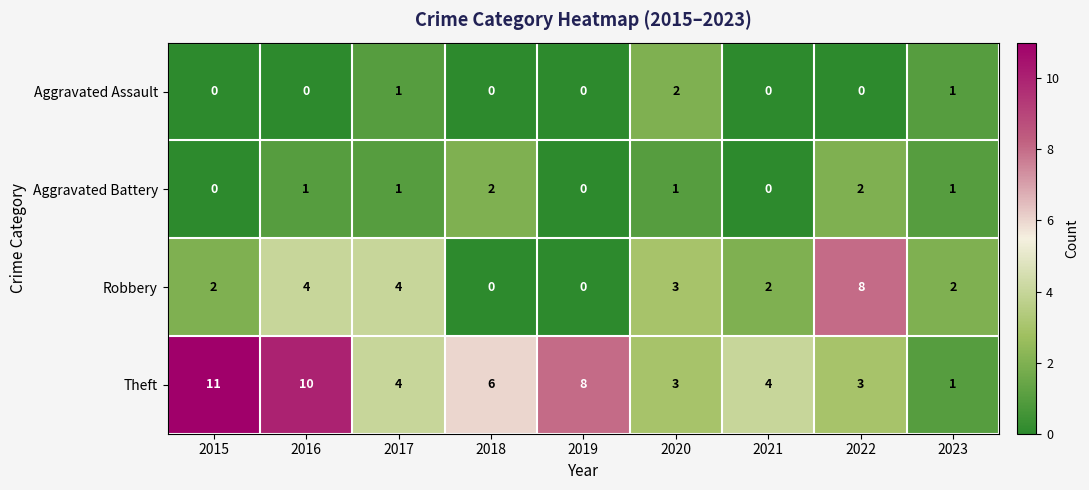

At which label is Theft closest to 6?

2018